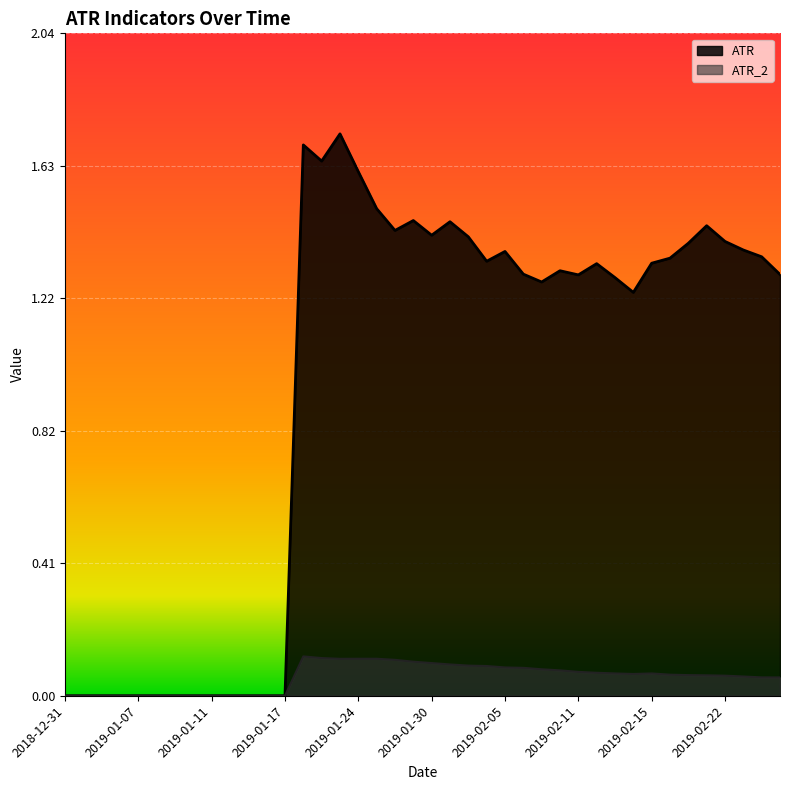

True or false: ATR and ATR_2 intersect in this chart.

False